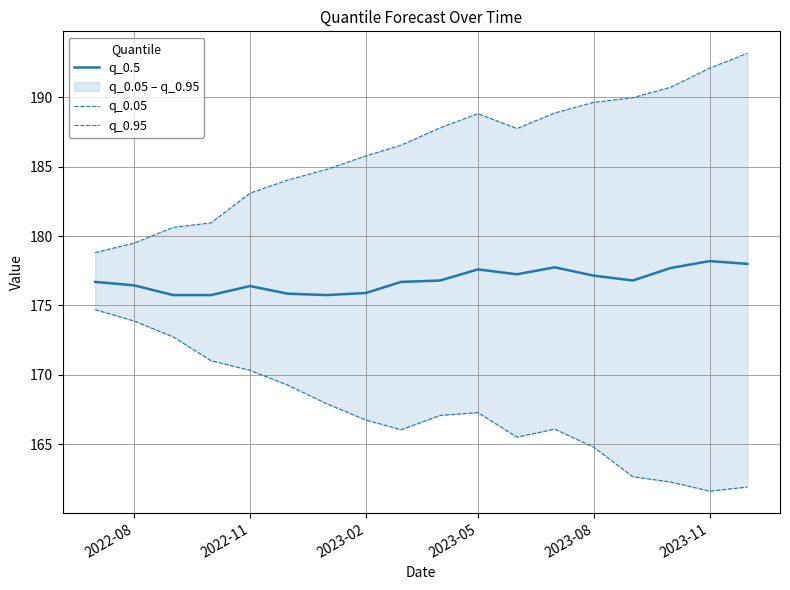

Does the chart display data point markers on the line(s)?

No